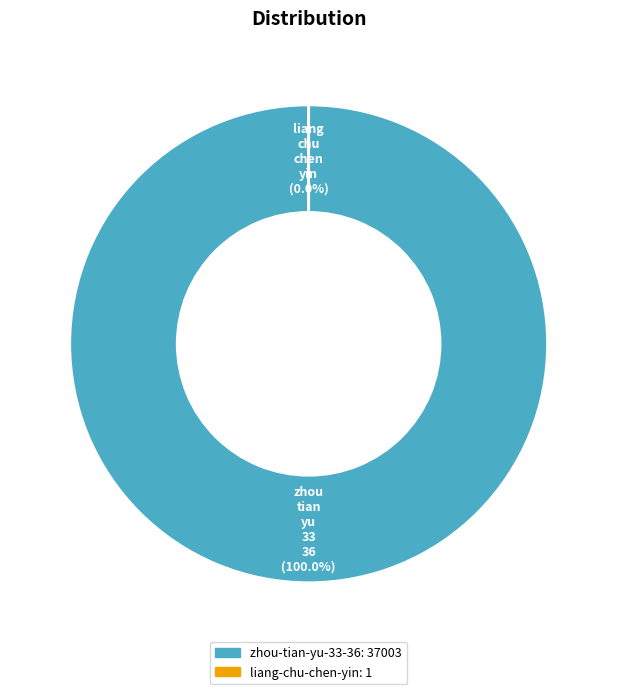

What is the largest slice in the pie chart?

zhou-tian-yu-33-36